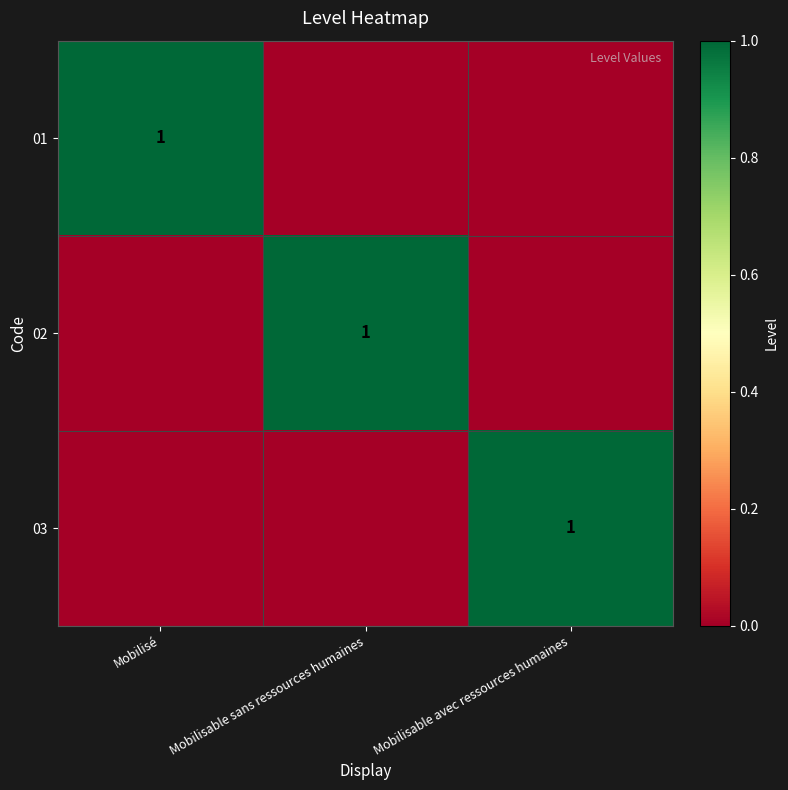

Is it true that 02 equals 1 at Mobilisable sans ressources humaines?

True